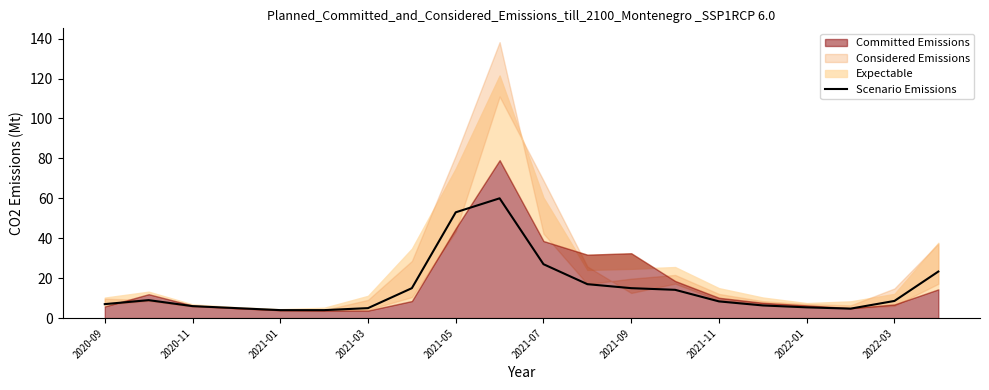

True or false: Scenario Emissions has a value of 7.0 at 2020-09.

True